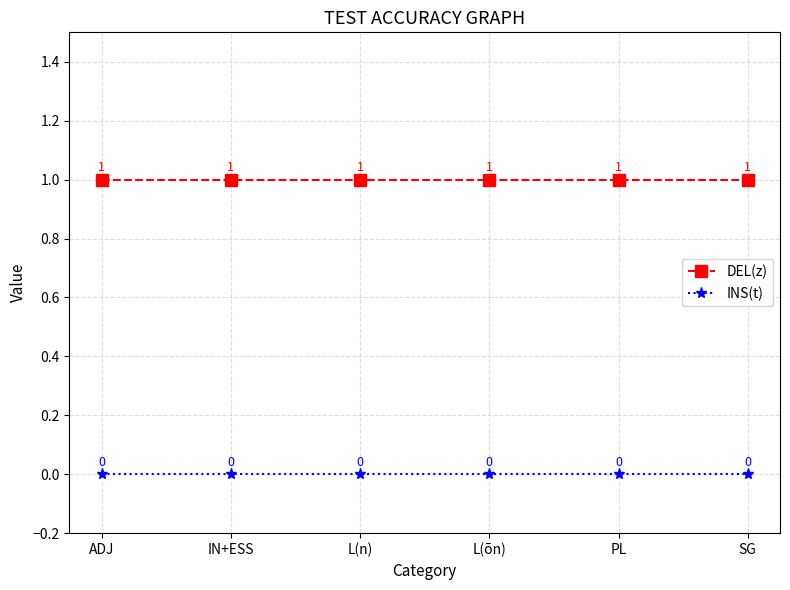

What is the label of the 1st point from the left?

ADJ